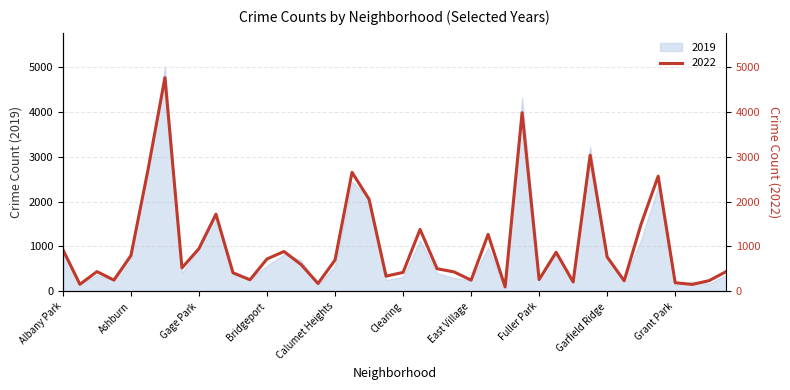

At which category does the data reach its first local peak?

Archer Heights